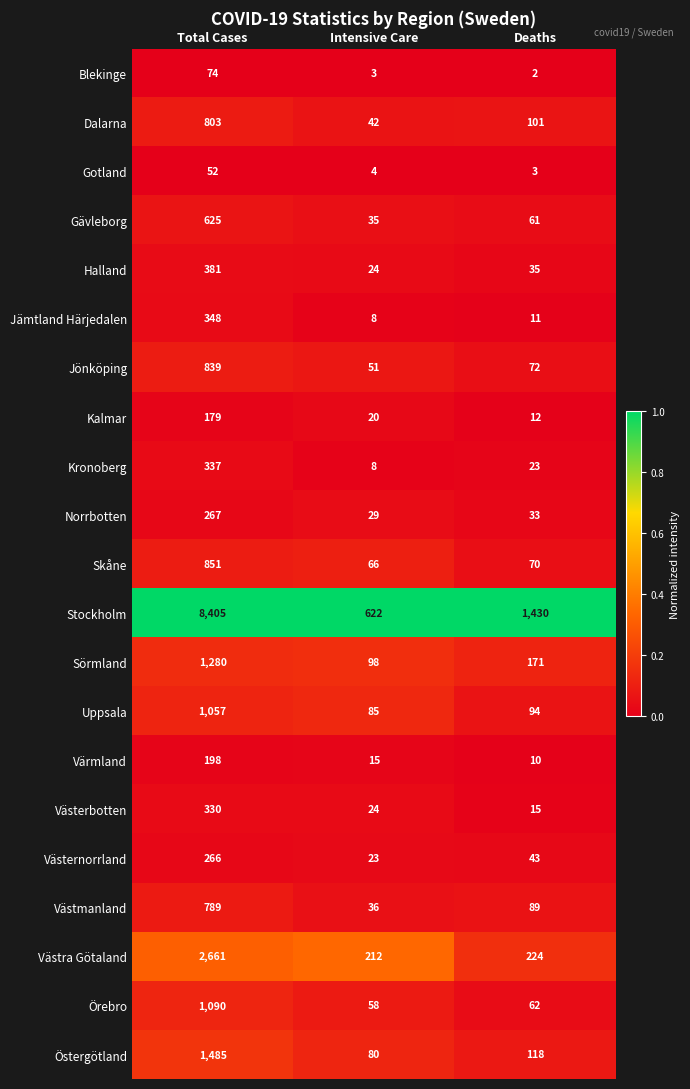

What is the total value across all series at Deaths?

2679